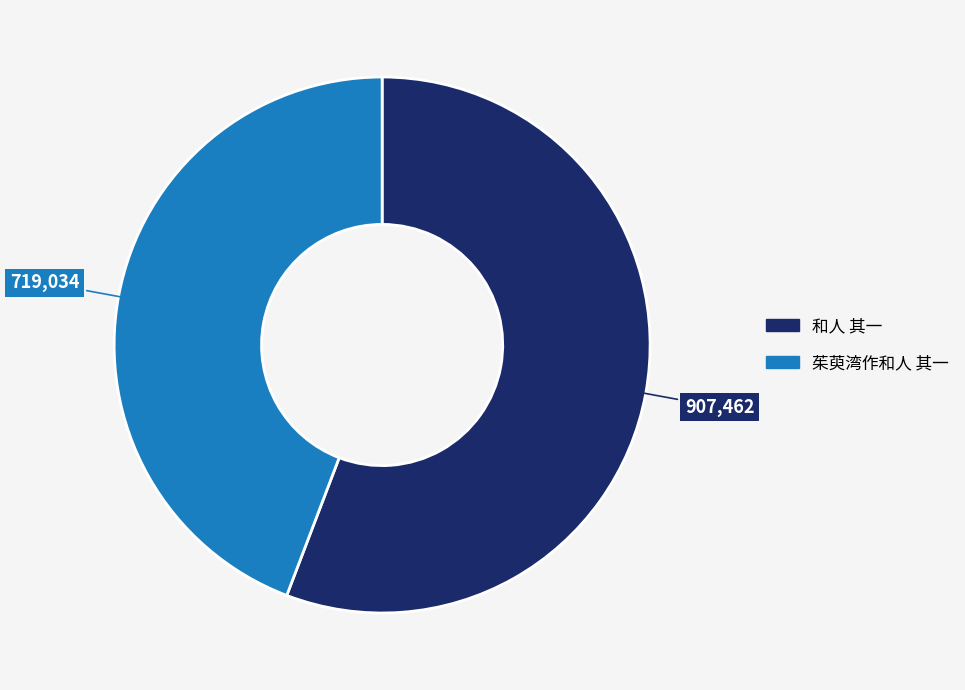

Is it true that 和人 其一 is 42% of the pie?

False